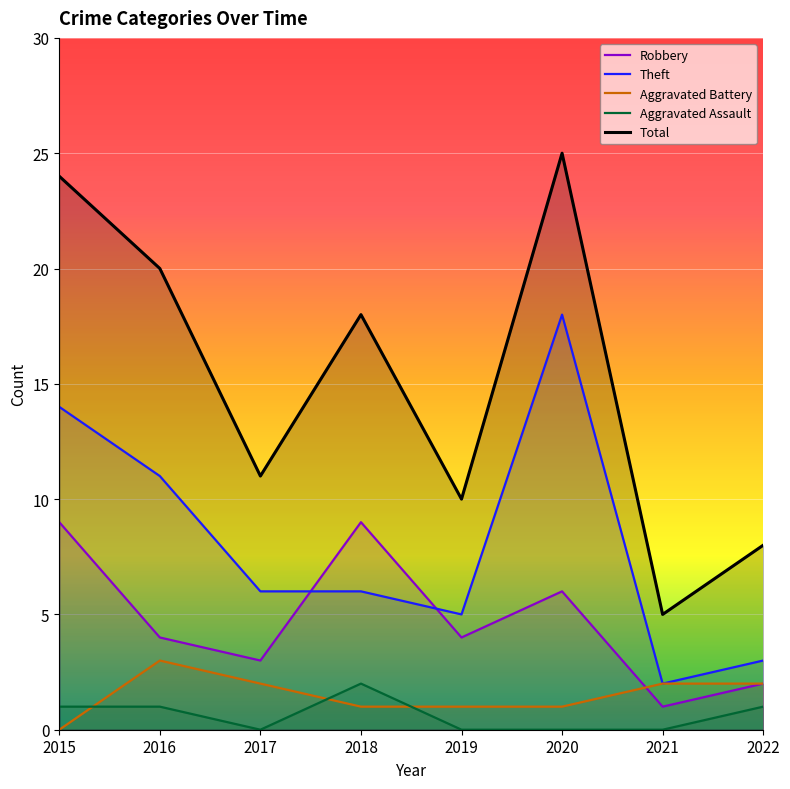

Reading right to left, what are all the values shown in this chart?

Robbery: 2	1	6	4	9	3	4	9
Theft: 3	2	18	5	6	6	11	14
Aggravated Battery: 2	2	1	1	1	2	3	0
Aggravated Assault: 1	0	0	0	2	0	1	1
Total: 8	5	25	10	18	11	20	24